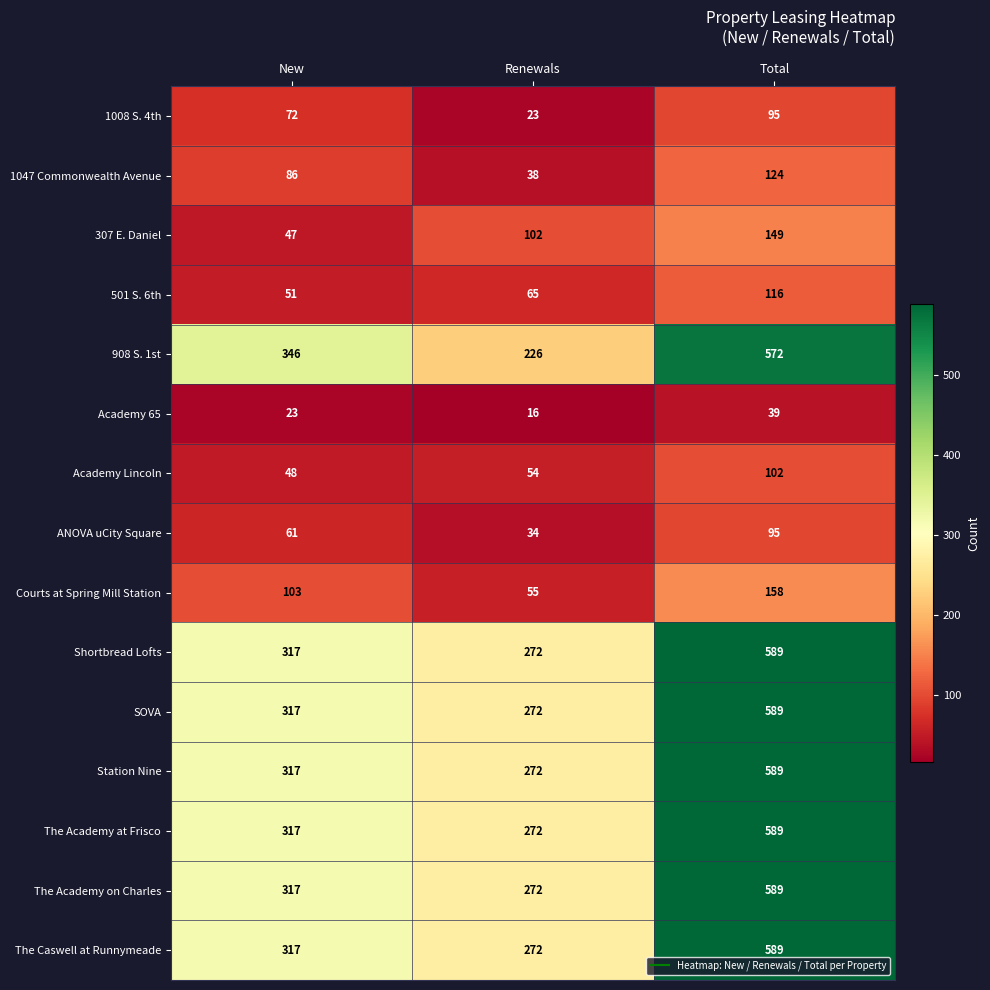

At which label is The Academy at Frisco closest to 430?

New